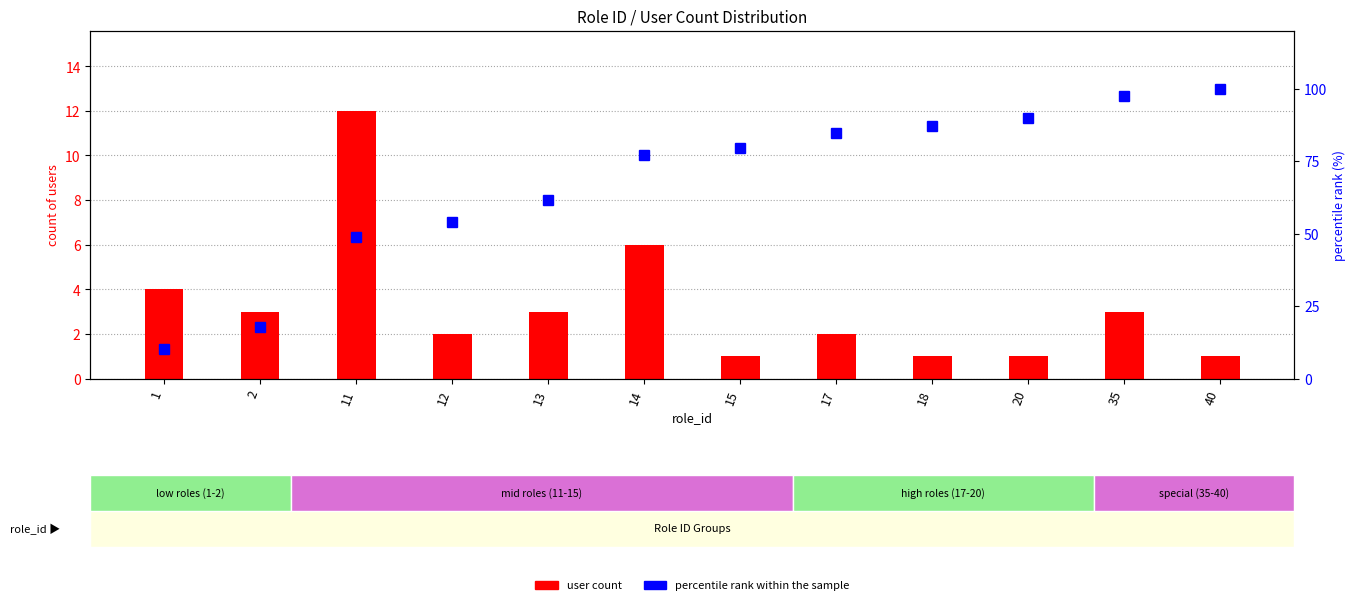

Reading left to right, extract all data points from this chart.

user count: 4.0	3.0	12.0	2.0	3.0	6.0	1.0	2.0	1.0	1.0	3.0	1.0
percentile rank within the sample: 10.3	17.9	48.7	53.8	61.5	76.9	79.5	84.6	87.2	89.7	97.4	100.0